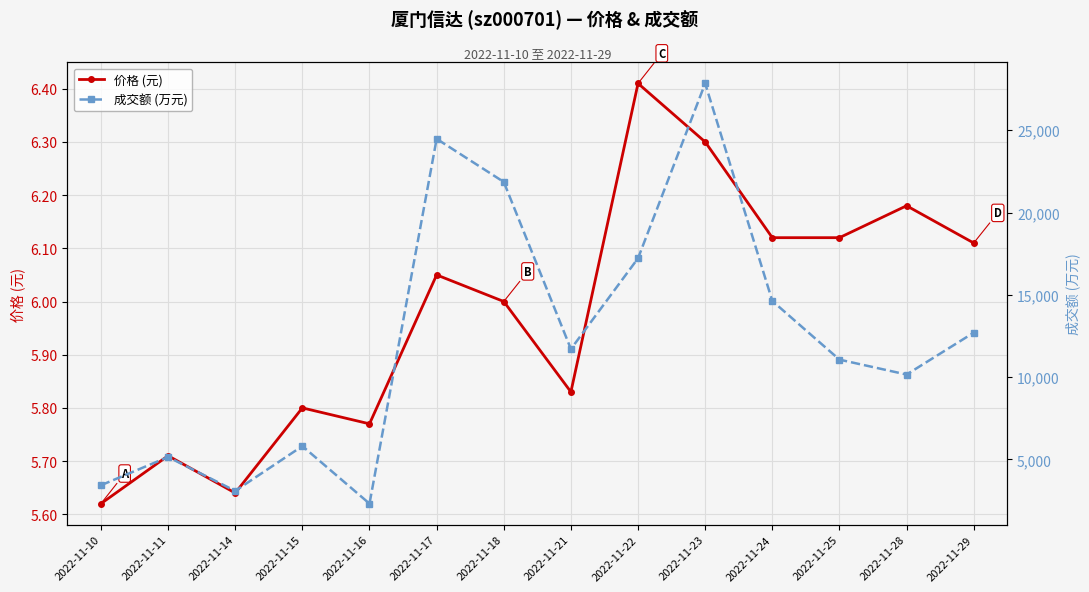

Reading left to right, what are all the values shown in this chart?

价格 (元): 5.6	5.7	5.6	5.8	5.8	6.0	6.0	5.8	6.4	6.3	6.1	6.1	6.2	6.1
成交额 (万元): 3435.0	5151.0	3092.0	5813.0	2319.0	24478.0	21860.0	11710.0	17224.0	27845.0	14629.0	11066.0	10160.0	12704.0